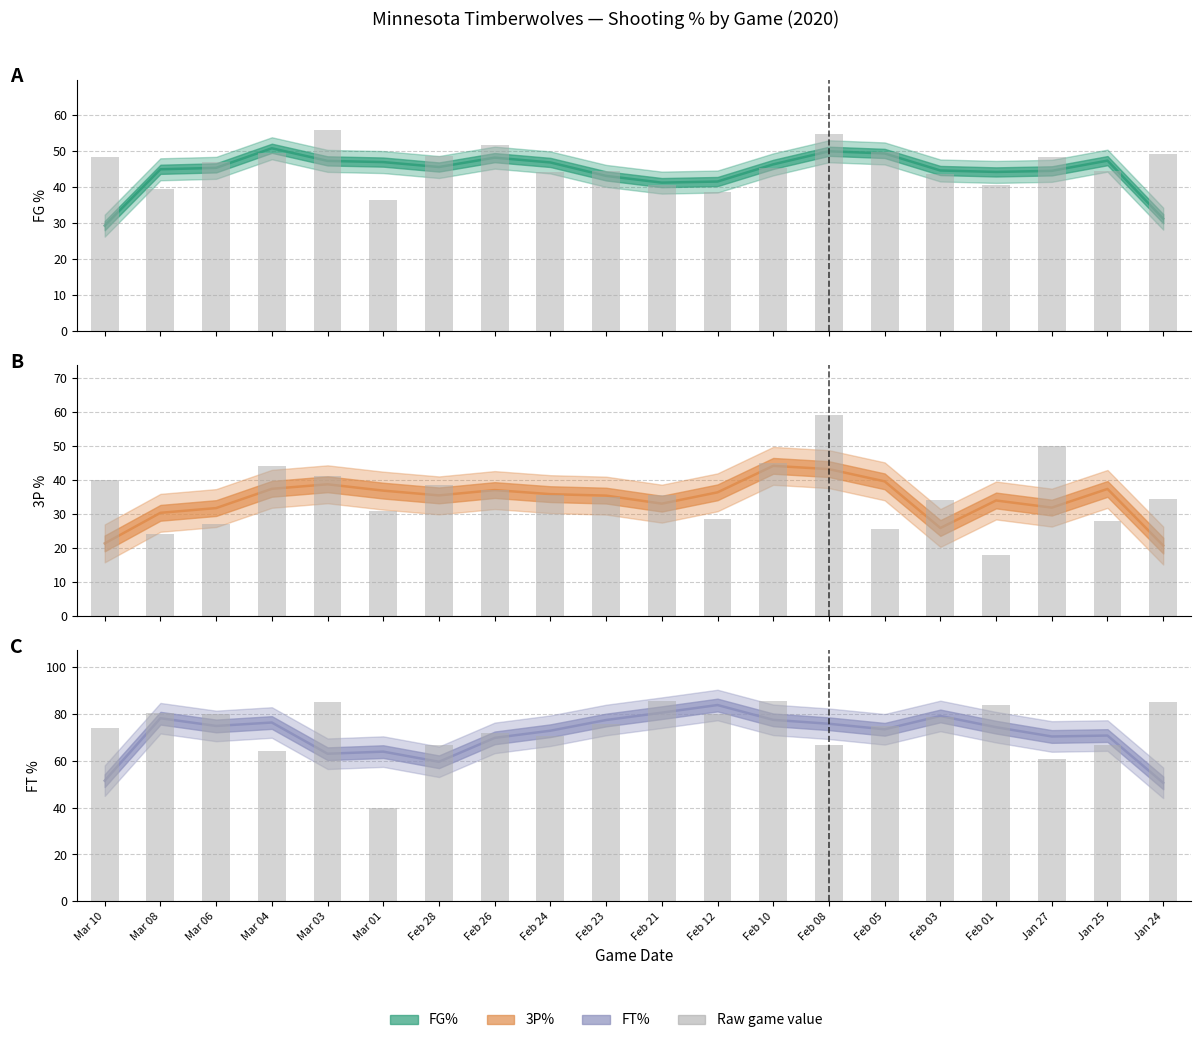

Which label corresponds to the smallest value in the chart?

Jan 24